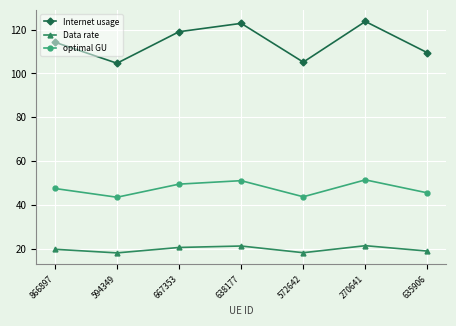

At how many categories does at least one series exceed 76?

7